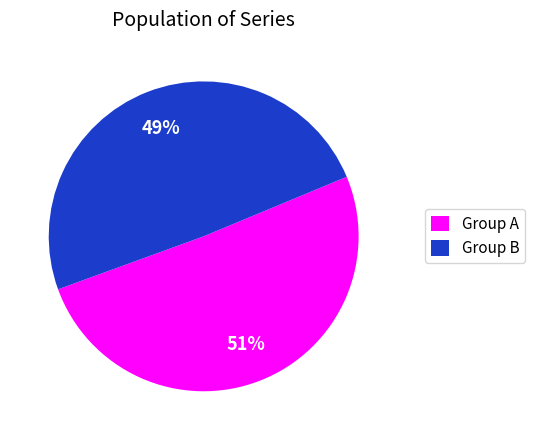

How many segments does this pie chart have?

2